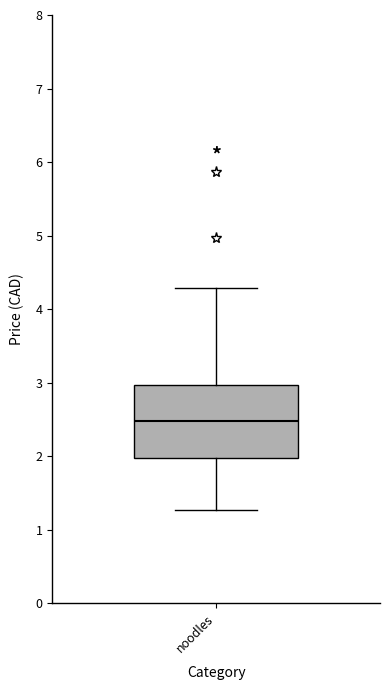

Where does the median line of the box for noodles sit on the y-axis? The values are not printed on the chart, so give them approximately, as read against the axis.

2.5